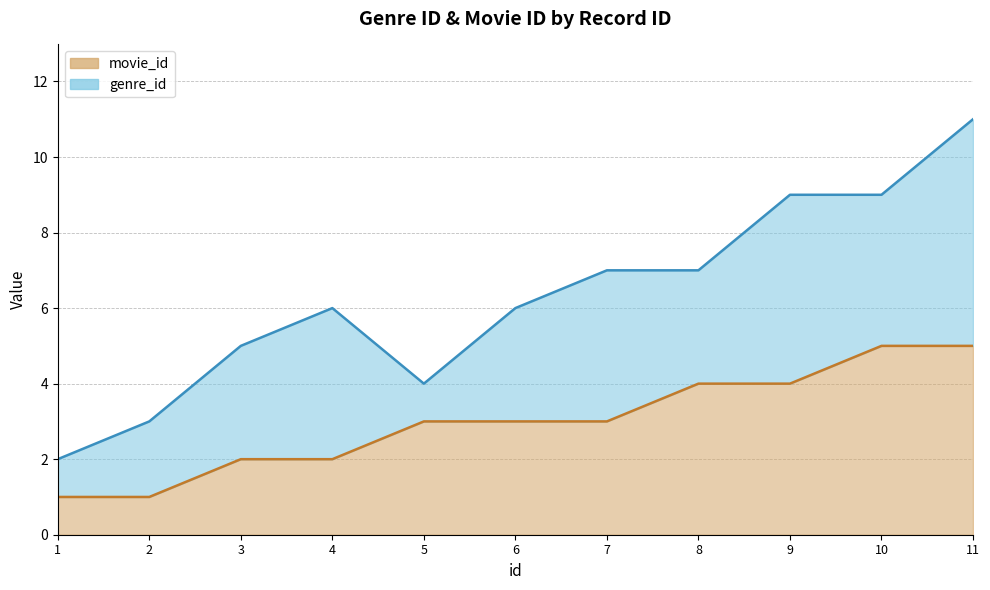

What is the sum of the values at 2 and 7?

4